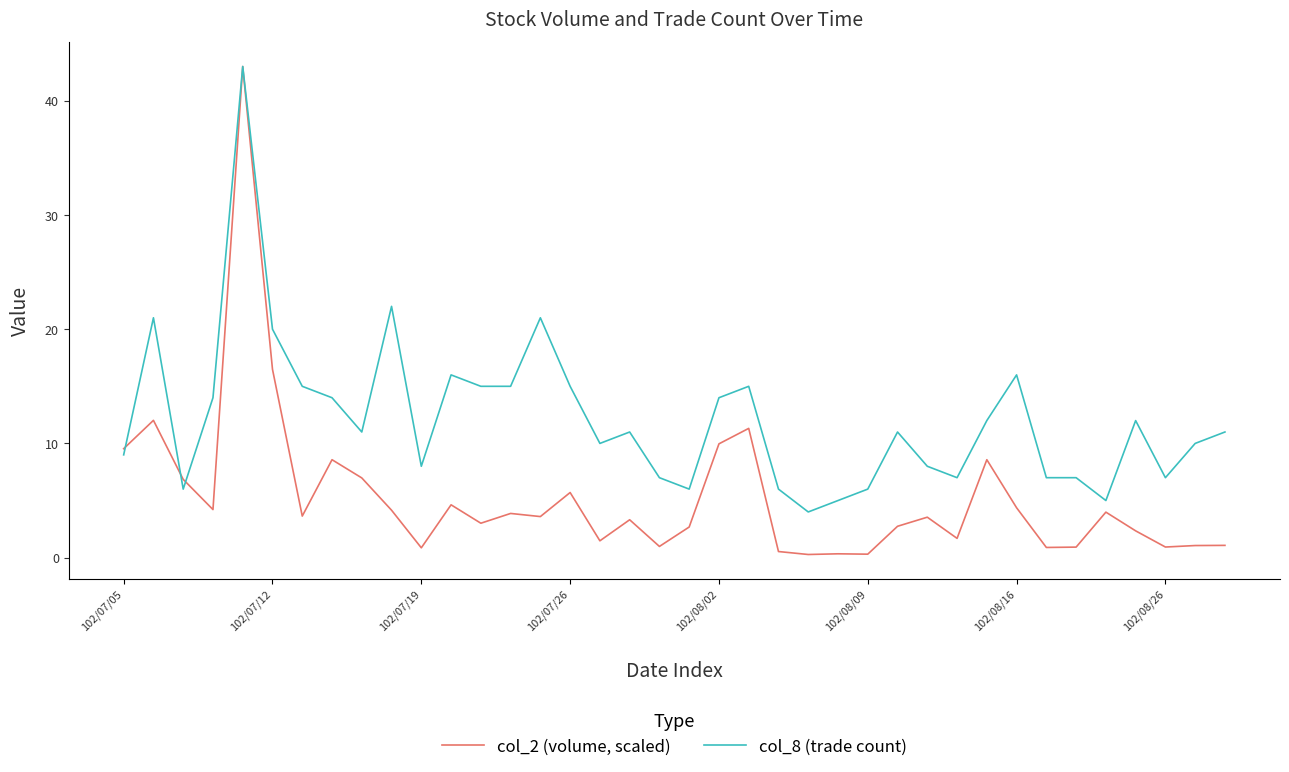

Which series has the widest spread of values?

col_2 (volume, scaled)